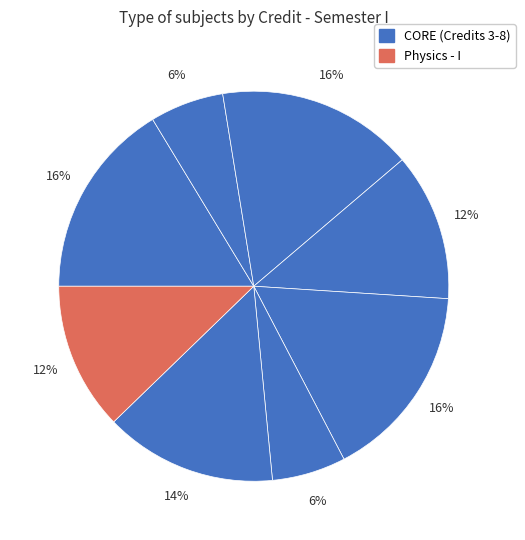

Does any single category account for the majority?

No